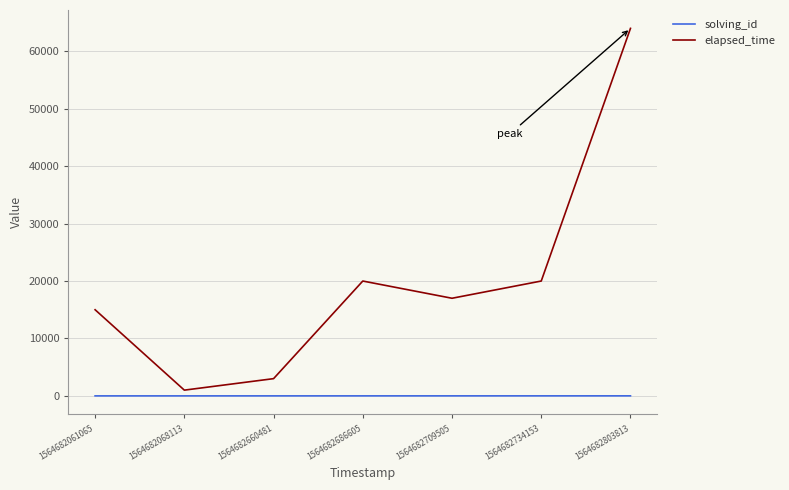

What are all the series names shown in the legend?

solving_id, elapsed_time